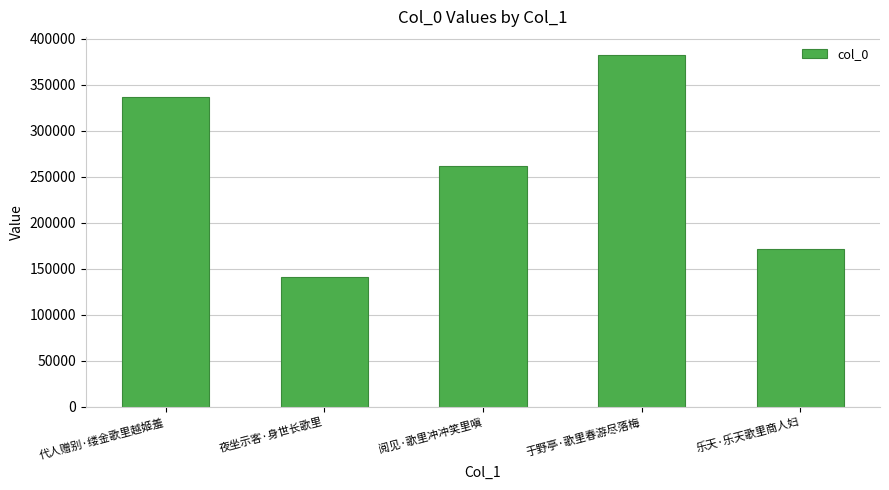

Count the number of data series in this chart.

1